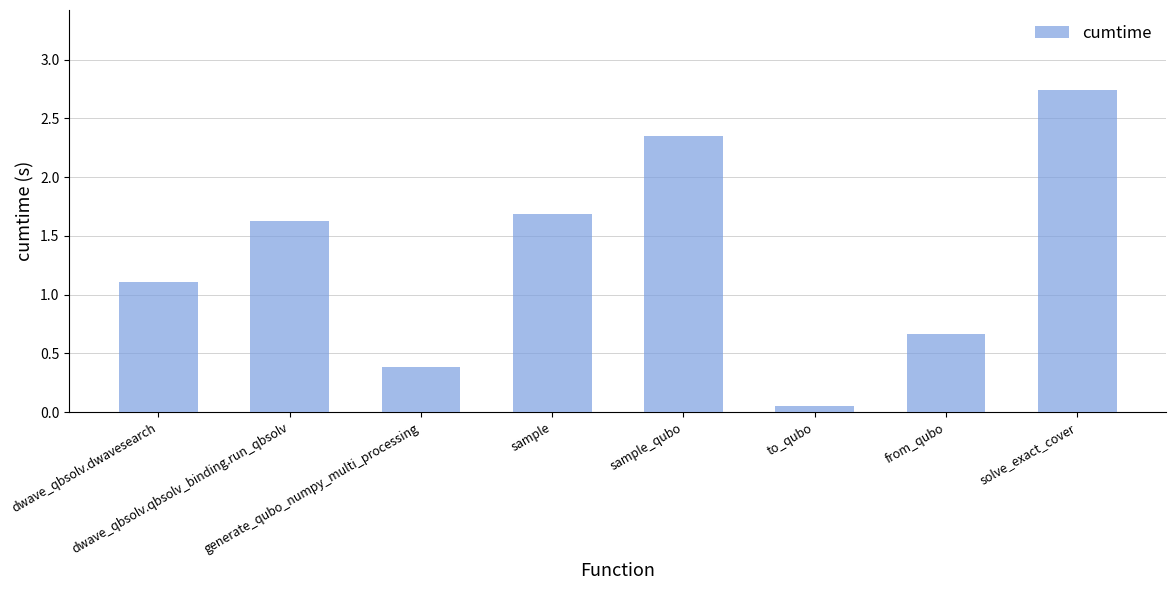

How many values exceed 1?

5